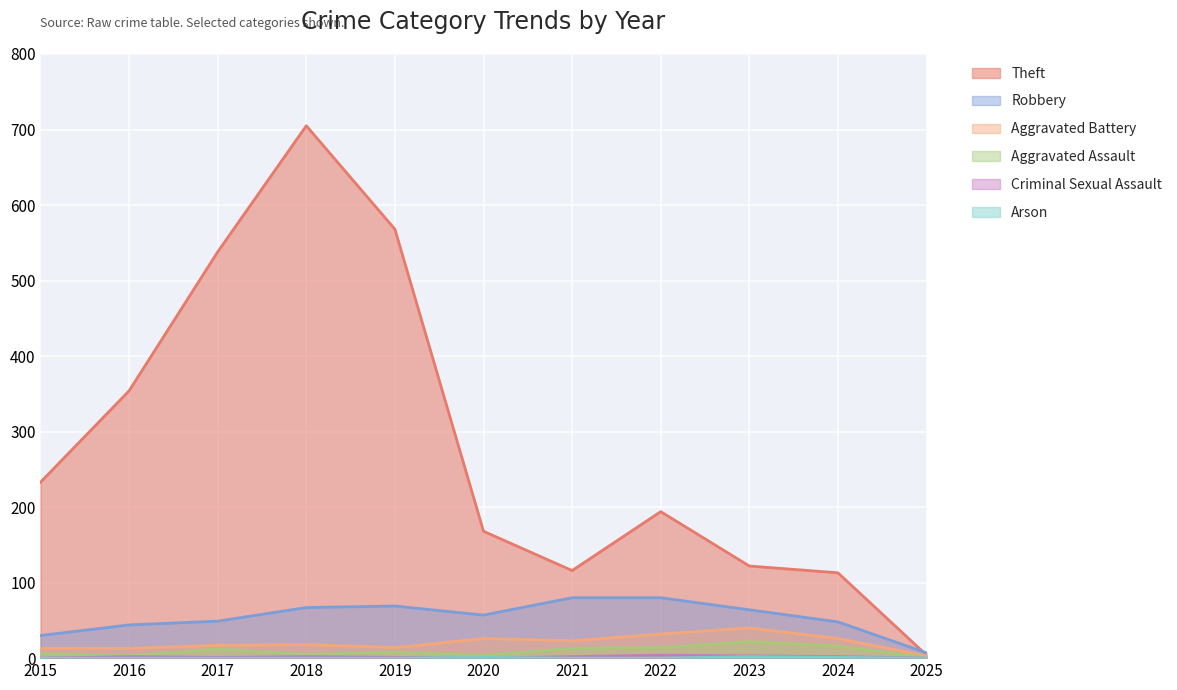

At which label does Aggravated Battery first exceed 18?

2020